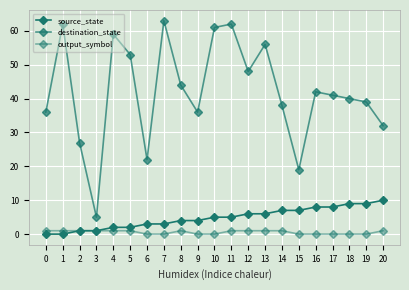

The output_symbol series shows 1 at 9. True or false?

False